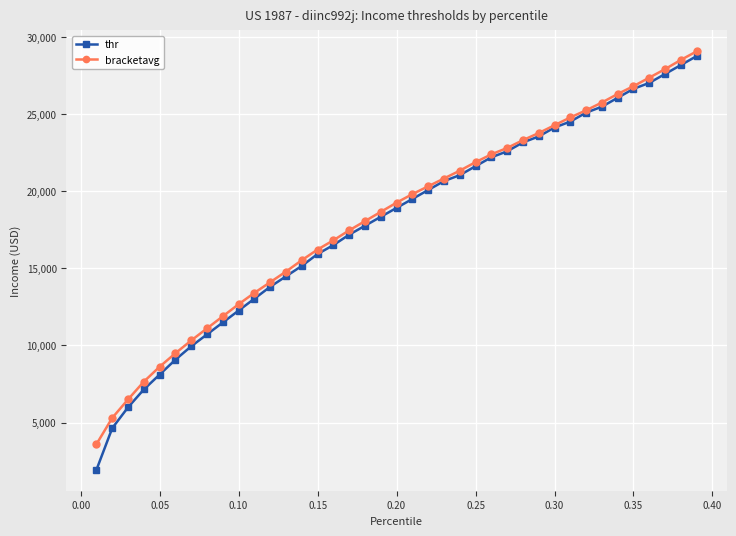

How many values in the bracketavg series are below 19265?

19